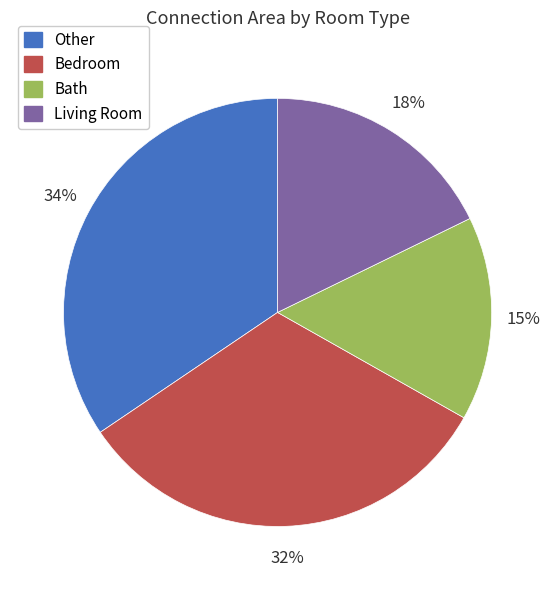

To the nearest percent, what portion does Bath represent?

15%